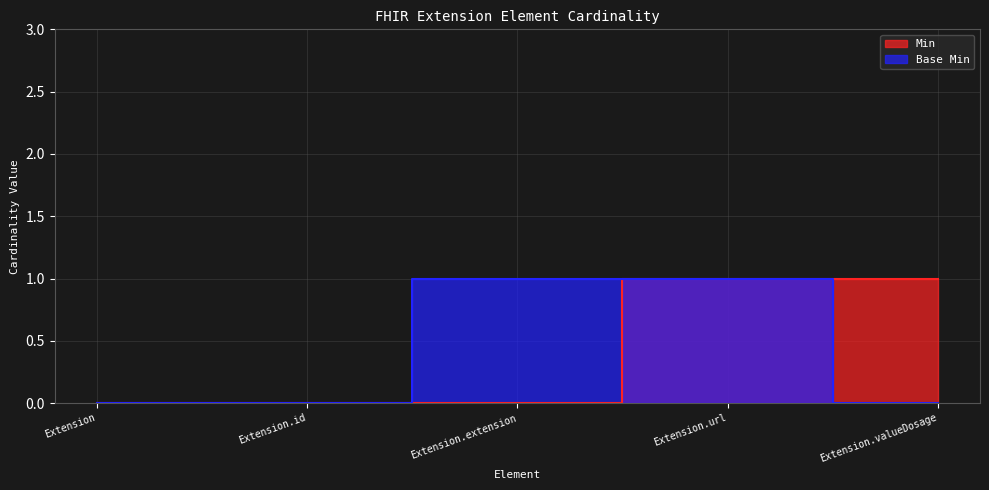

What is the difference between the Base Min values at Extension and Extension.url?

1